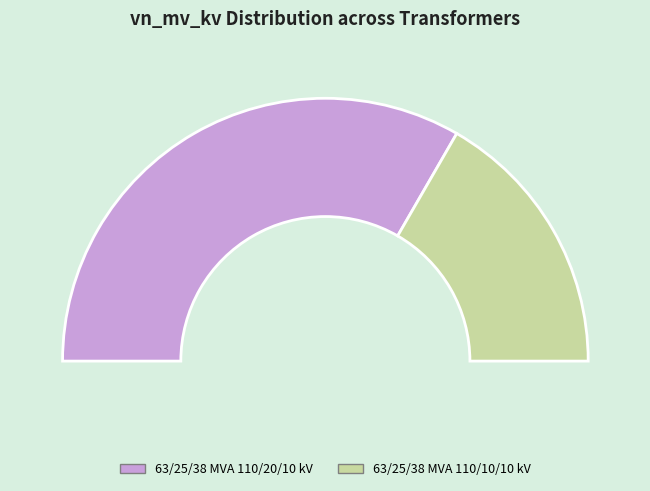

The 63/25/38 MVA 110/20/10 kV slice represents 54% of the pie. True or false?

False